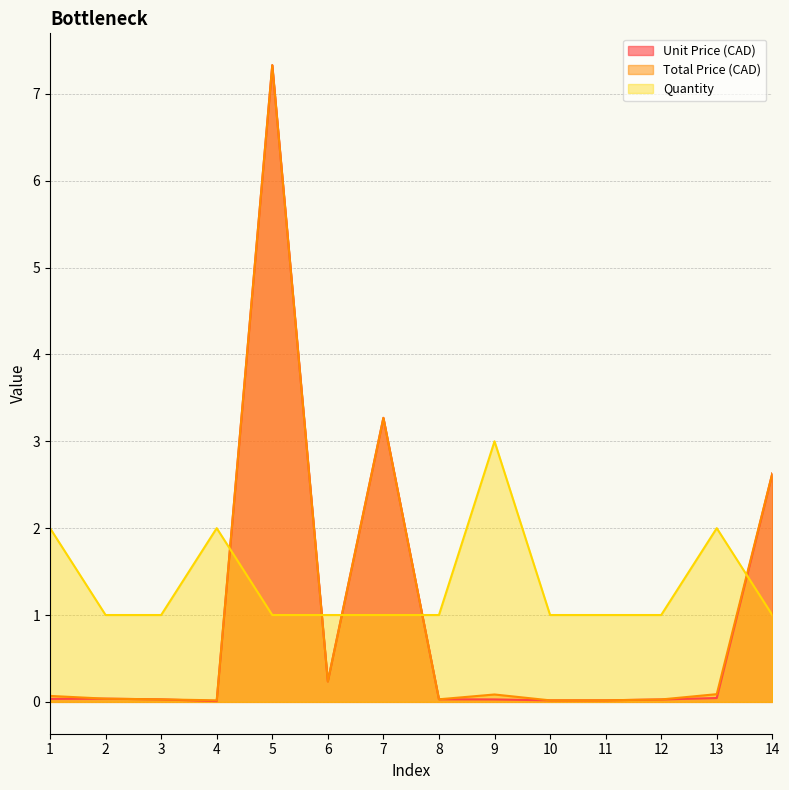

True or false: Unit Price (CAD) has a value of 0.0 at 3.

False